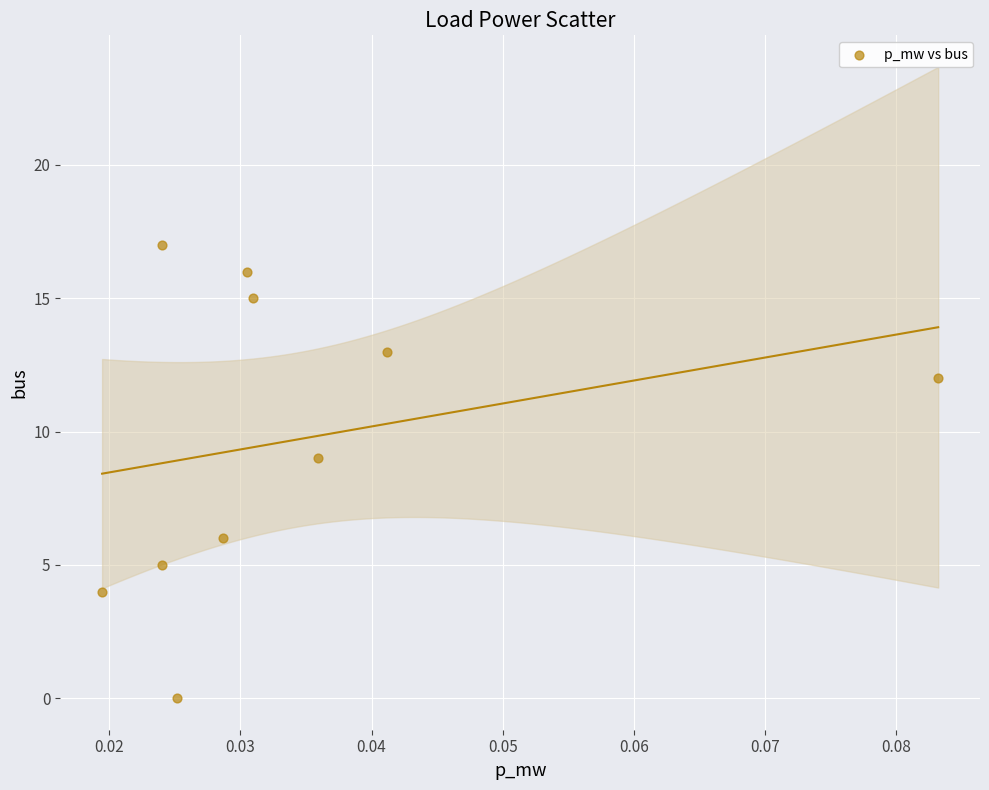

What Y value in the scatter plot is closest to 8?

9